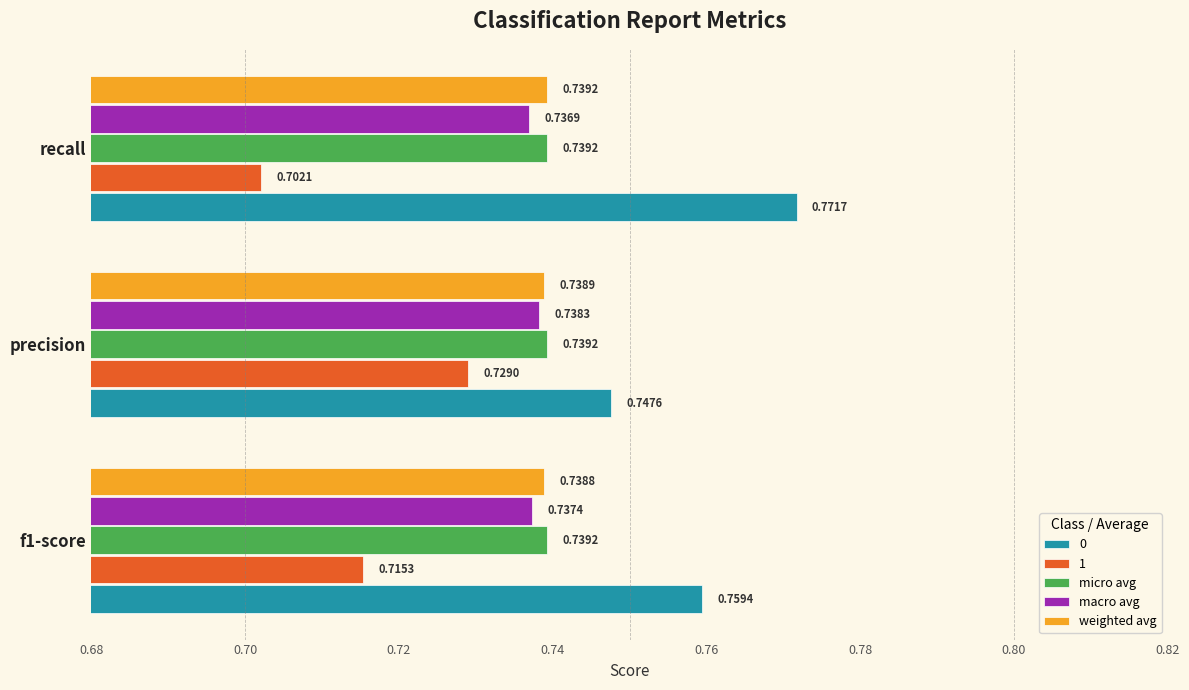

At how many categories does at least one series exceed 0?

3